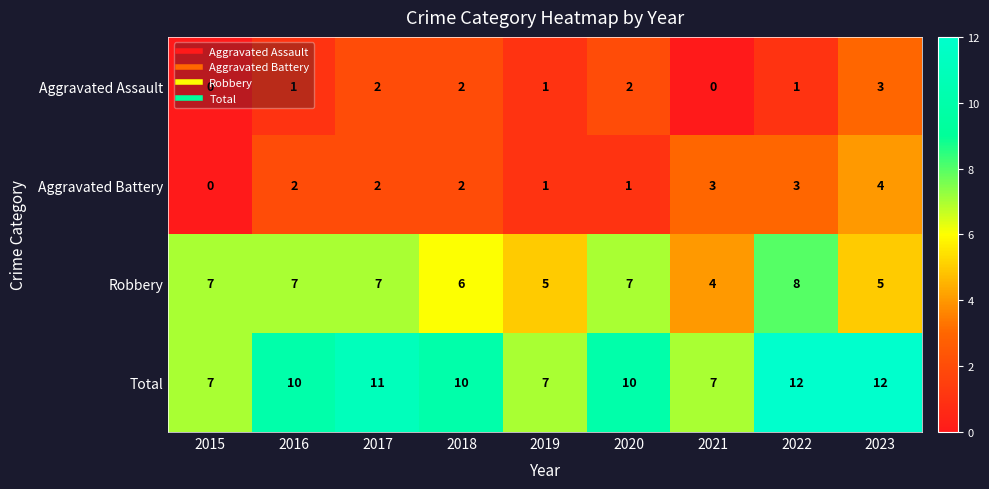

What is the difference between the maximum and minimum values in the Total series?

5